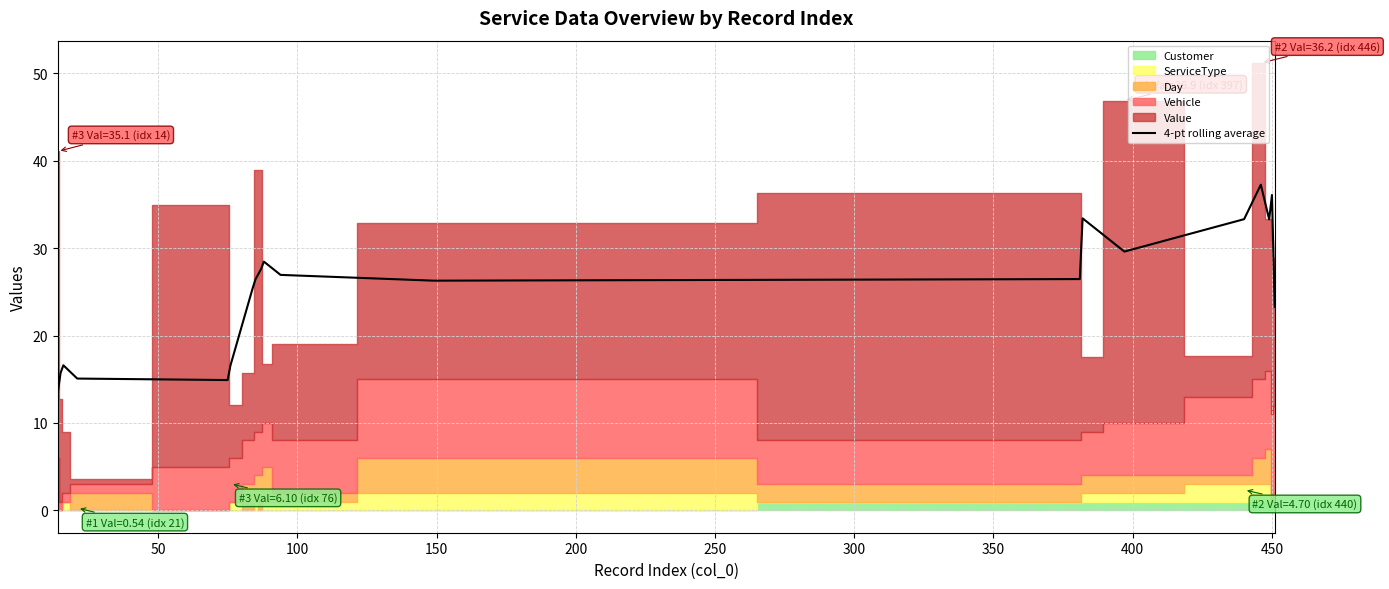

What is the highest value of the 4-pt rolling average series?

37.3